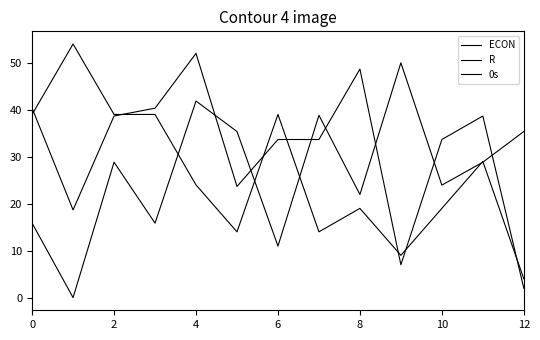

Where is R nearest to the value 26?

10